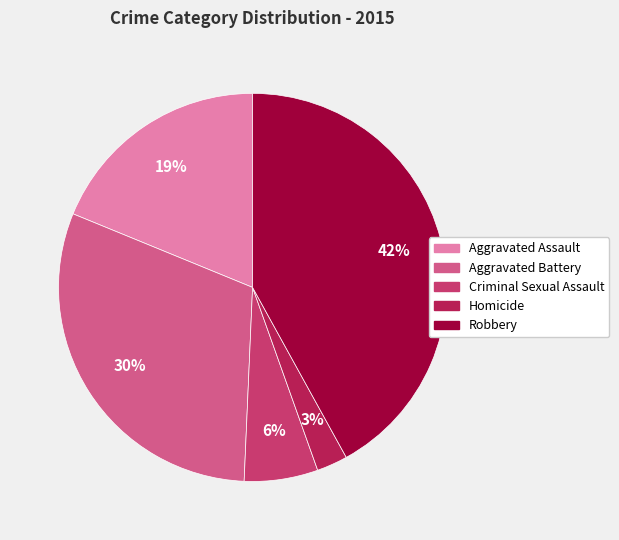

To the nearest percent, what percentage of the pie is Criminal Sexual Assault?

6%